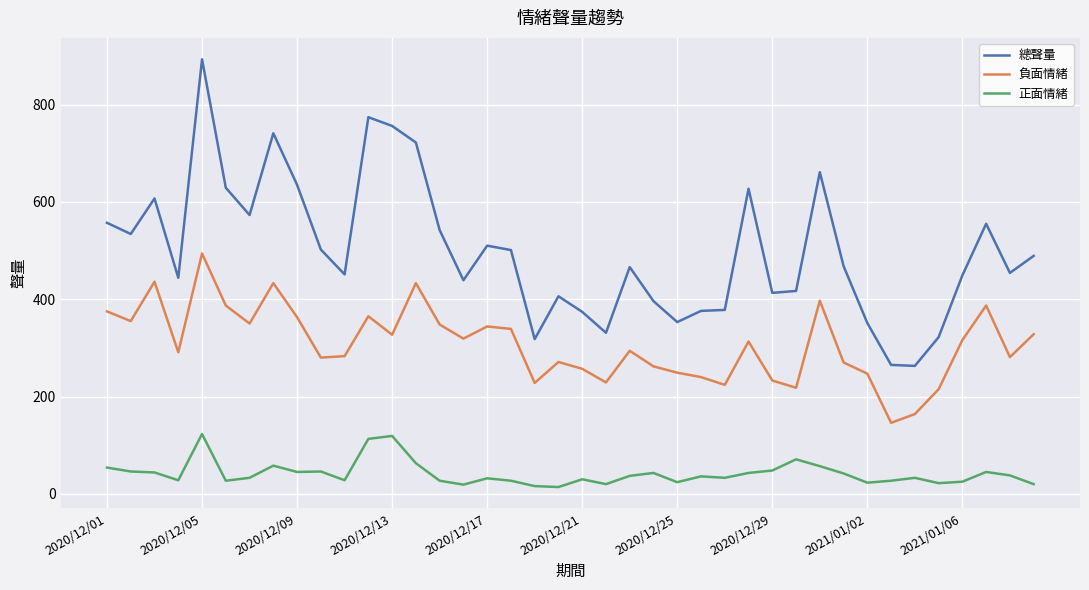

List the series in order of their overall mean, highest first.

總聲量, 負面情緒, 正面情緒